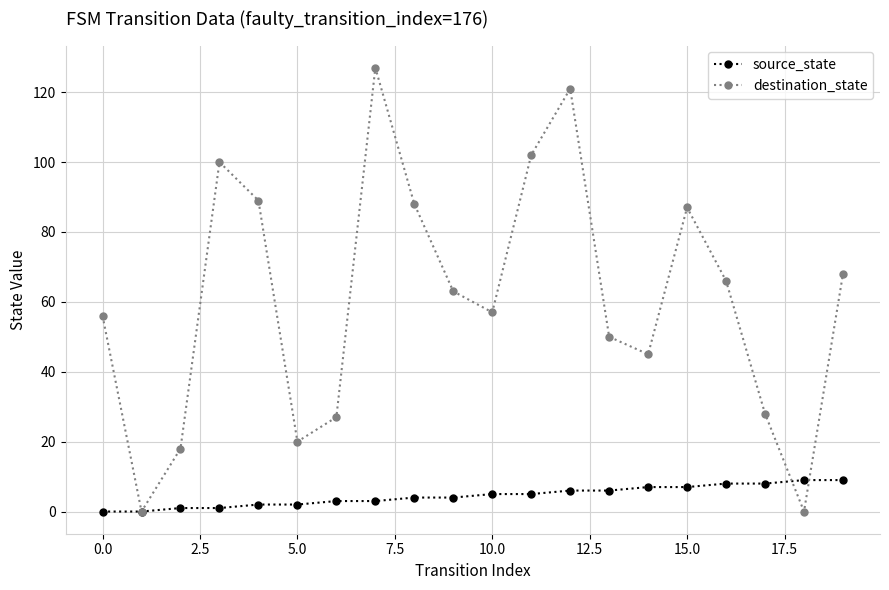

Which series has the largest range (max minus min)?

destination_state